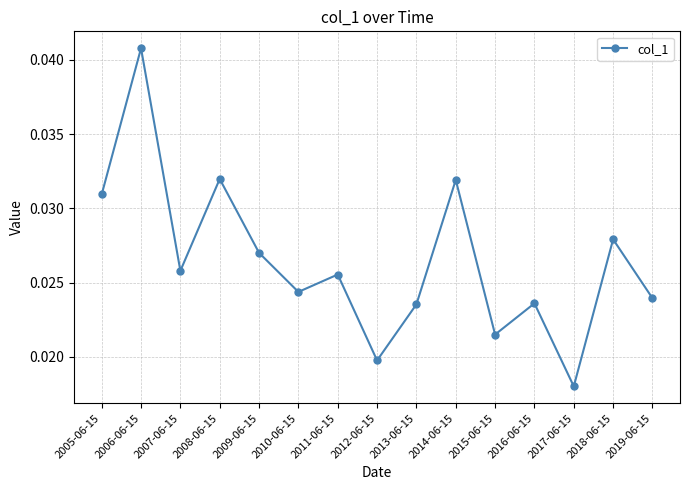

What is the sum of all values?

0.4